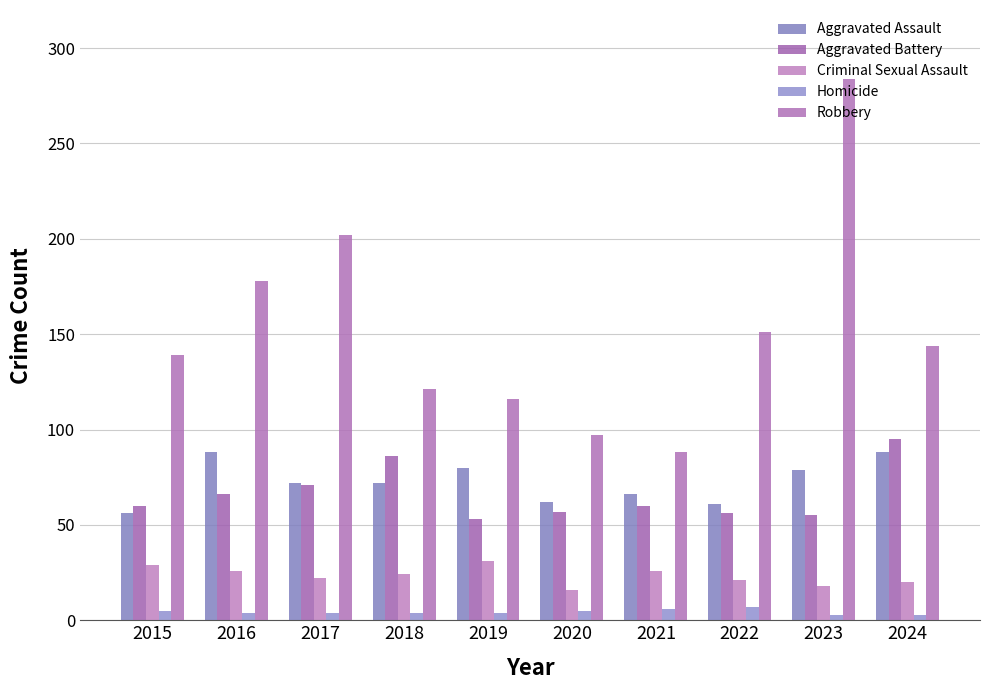

Between 2017 and 2023, which series saw the biggest shift?

Robbery